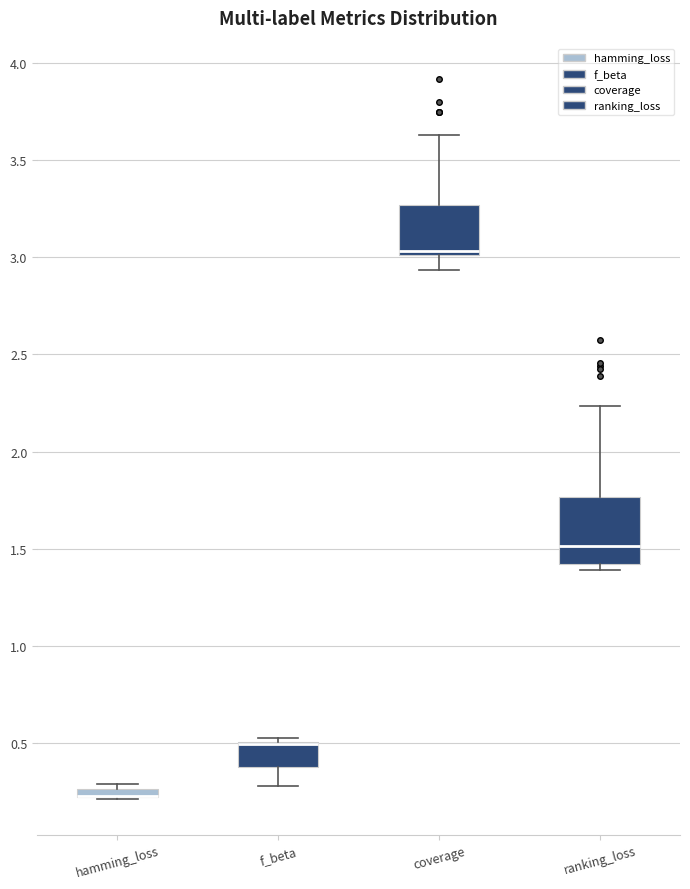

Where is the upper edge of the box for hamming_loss on the y-axis? The values are not printed on the chart, so give them approximately, as read against the axis.

0.25